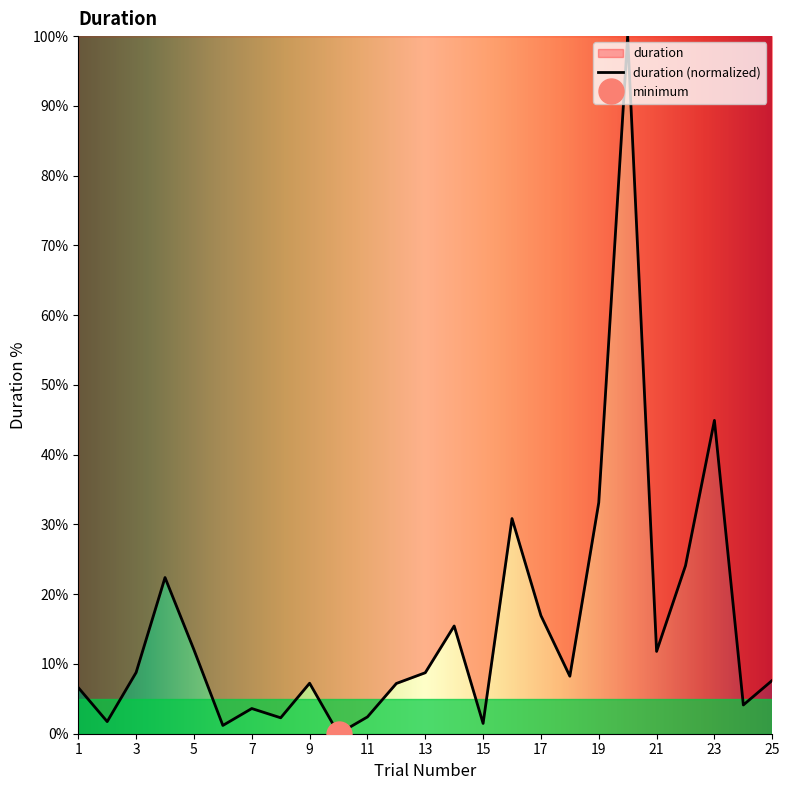

What is the value of the 15th point from the left?

1.5